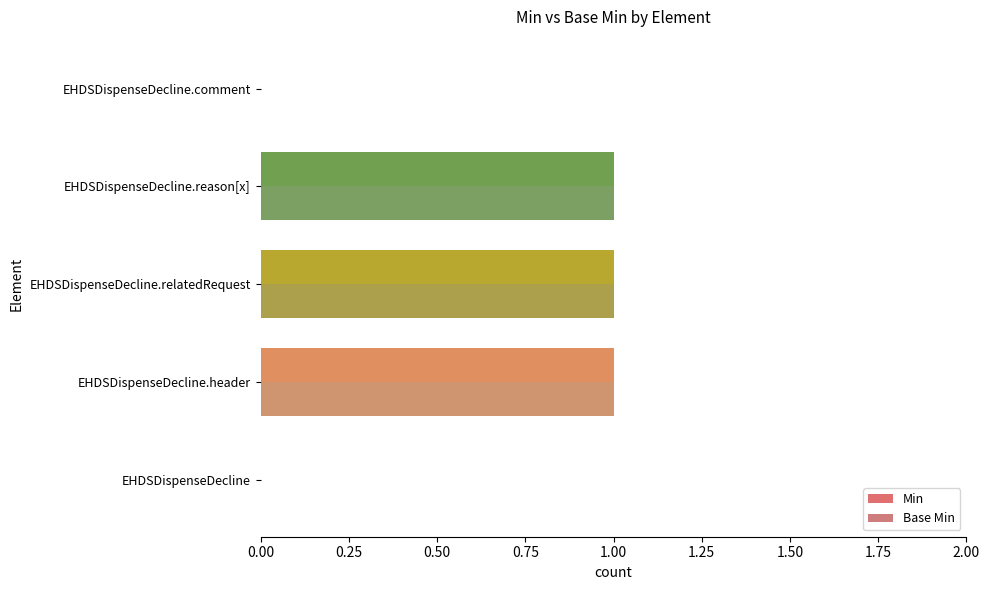

Is the value of Min at EHDSDispenseDecline.reason[x] greater than the value of Base Min at EHDSDispenseDecline.comment?

Yes